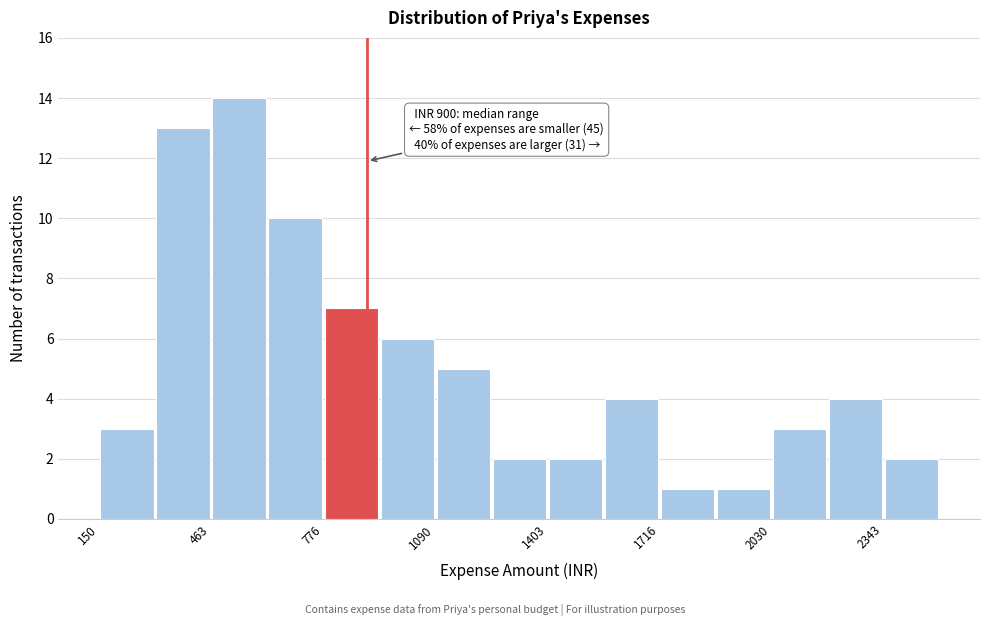

Read against the x-axis, roughly where is the centre of the tallest bar?

550